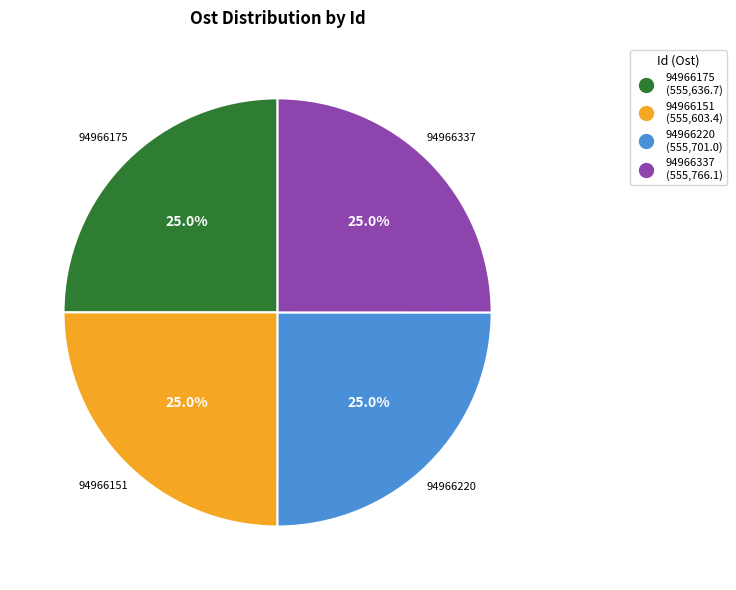

Is there any slice that represents more than half of the pie?

No